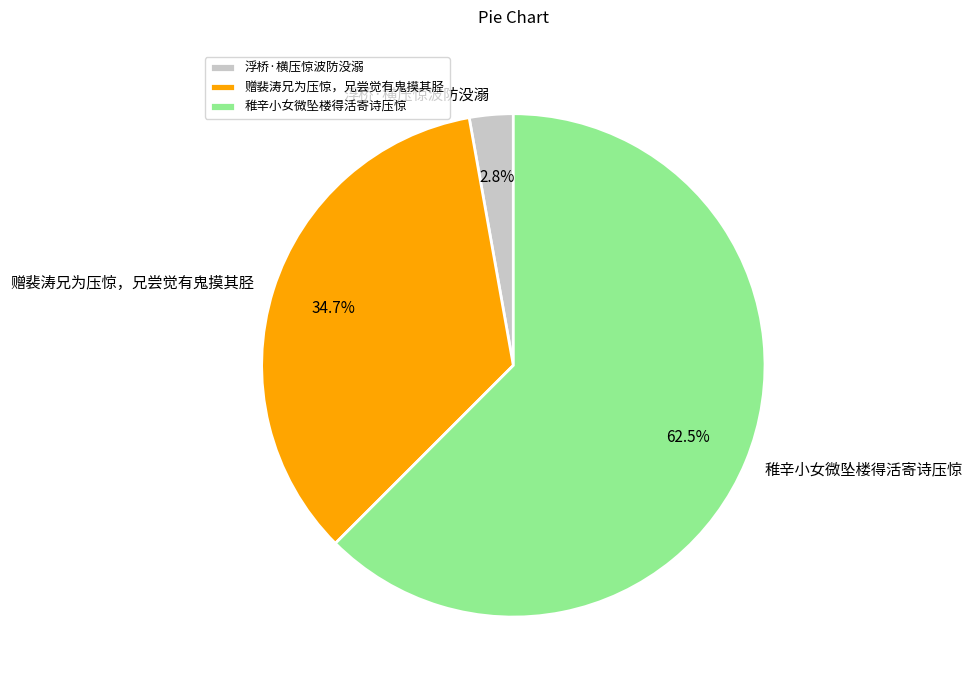

True or false: 稚辛小女微坠楼得活寄诗压惊 accounts for 76% of the total.

False